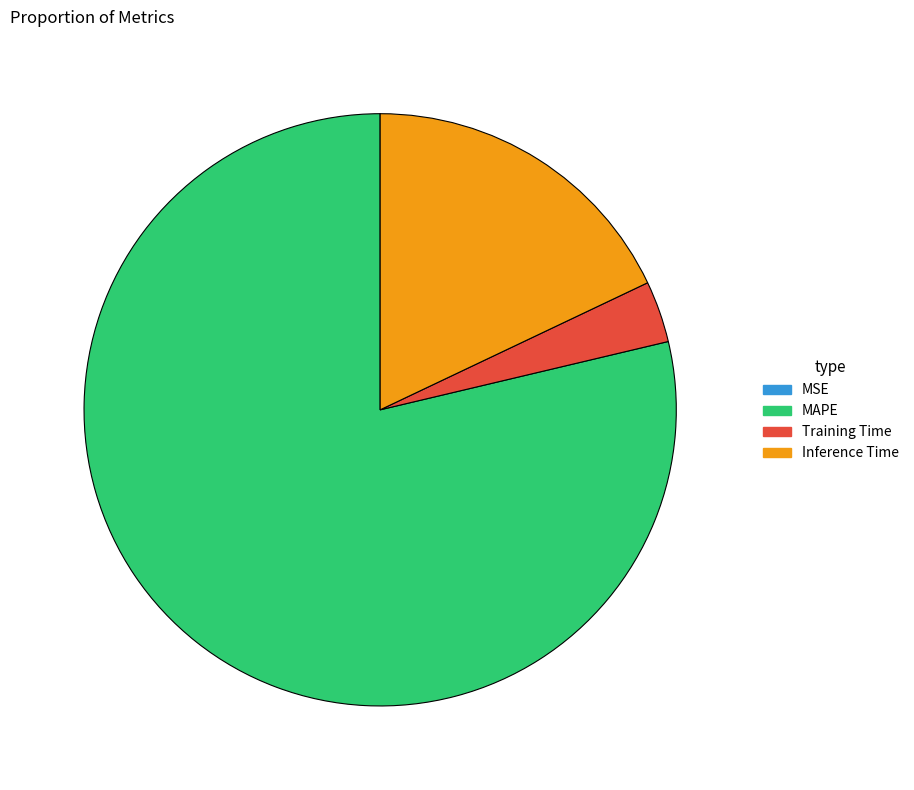

What is the largest slice in the pie chart?

MAPE